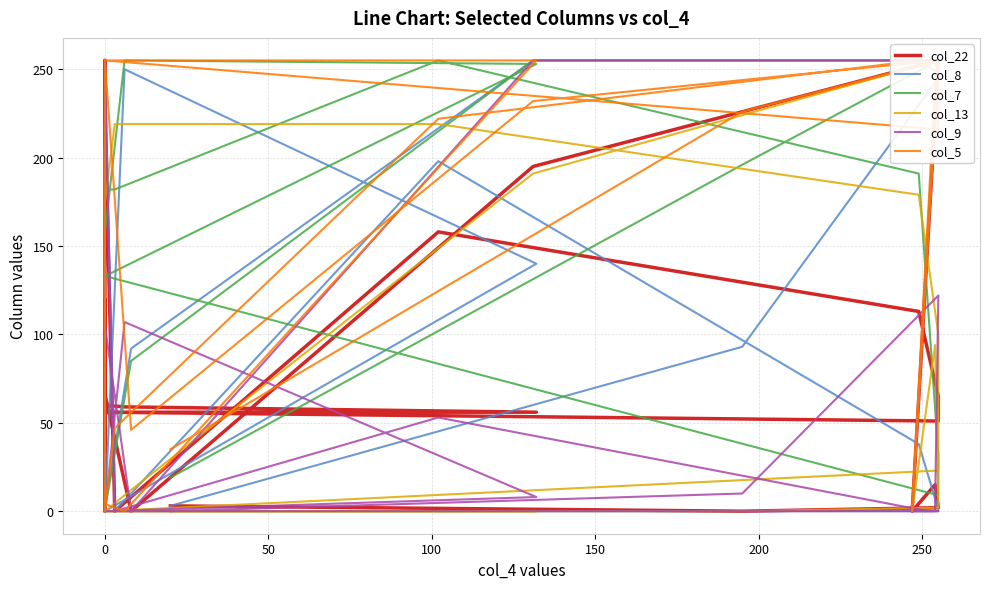

Between which two adjacent categories do col_5 and col_22 first intersect?

0 and 0